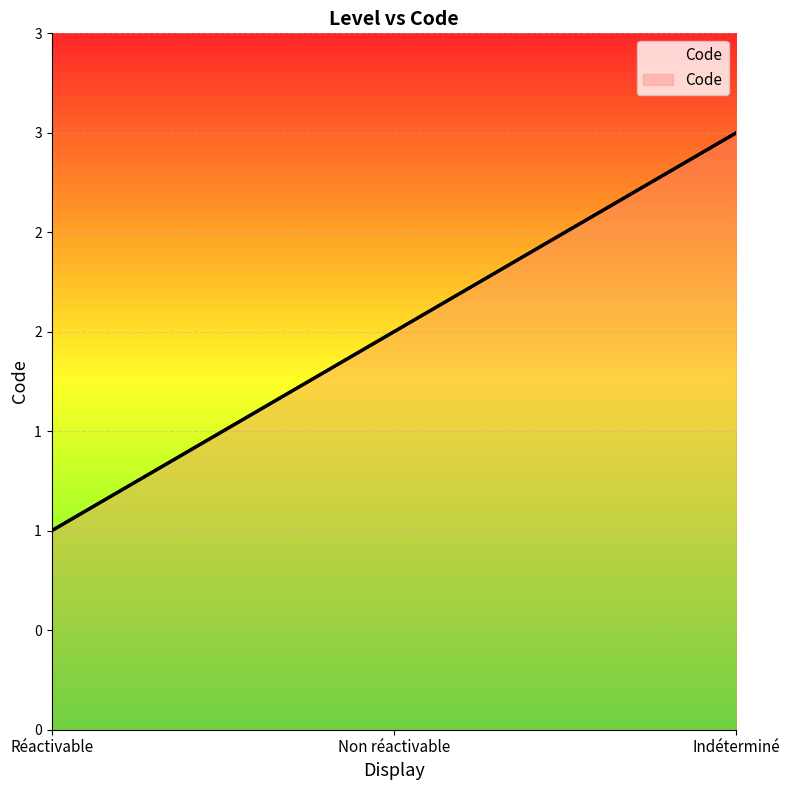

At which label is the value closest to 2?

Non réactivable